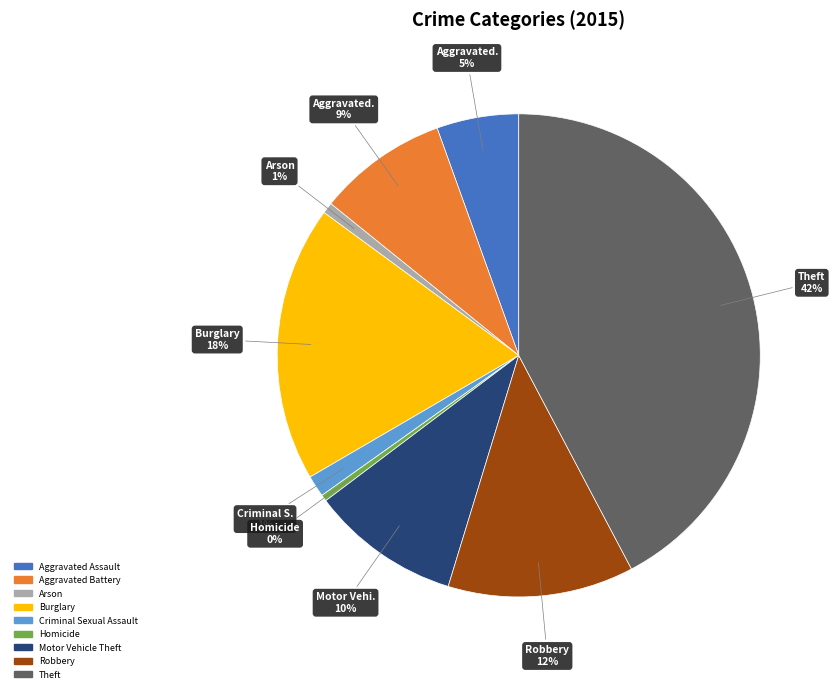

Which slice is the largest?

Theft